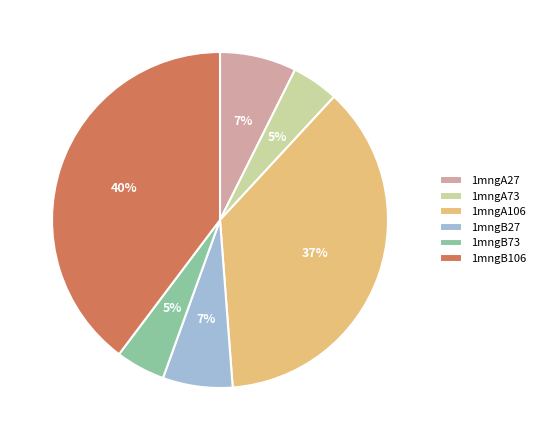

Is it true that 1mngB73 is 5% of the pie?

True